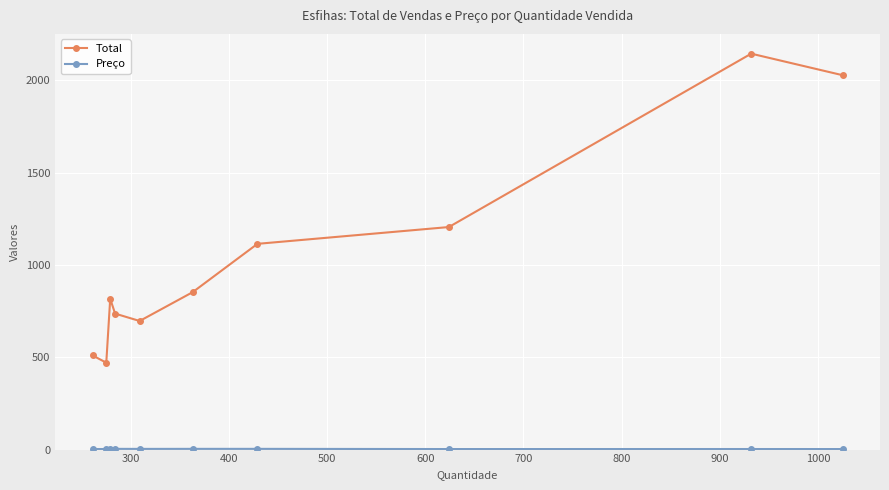

Which series has the largest total across all categories?

Total